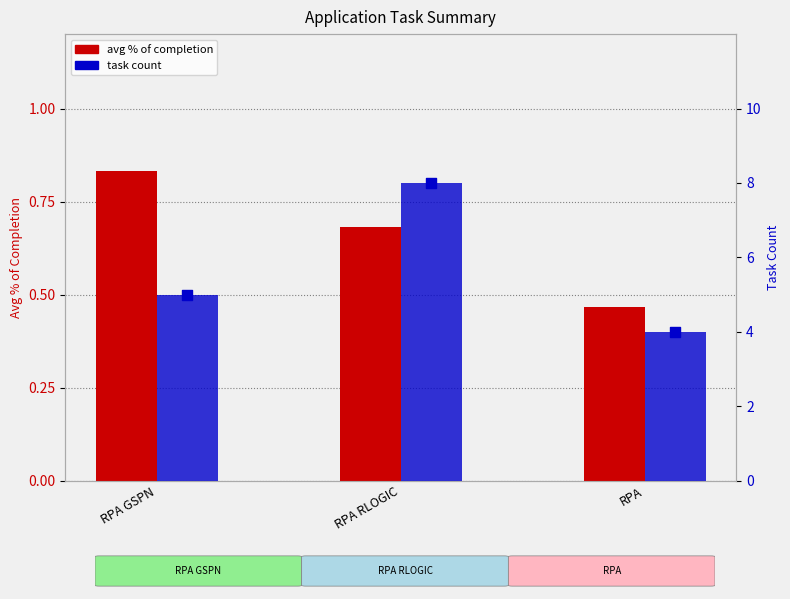

Which series has the widest spread of Y values?

task count